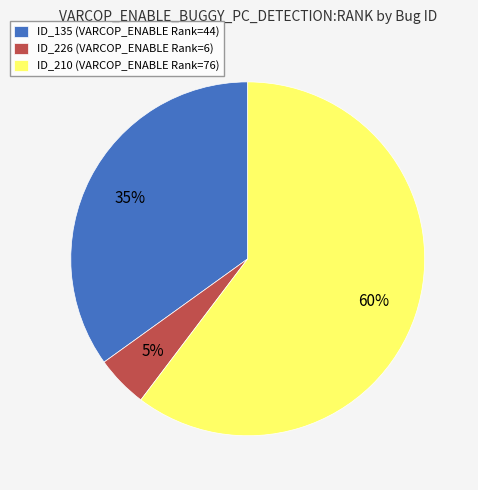

Is the sum of ID_135 (VARCOP_ENABLE Rank=44) and ID_226 (VARCOP_ENABLE Rank=6) greater than half?

No